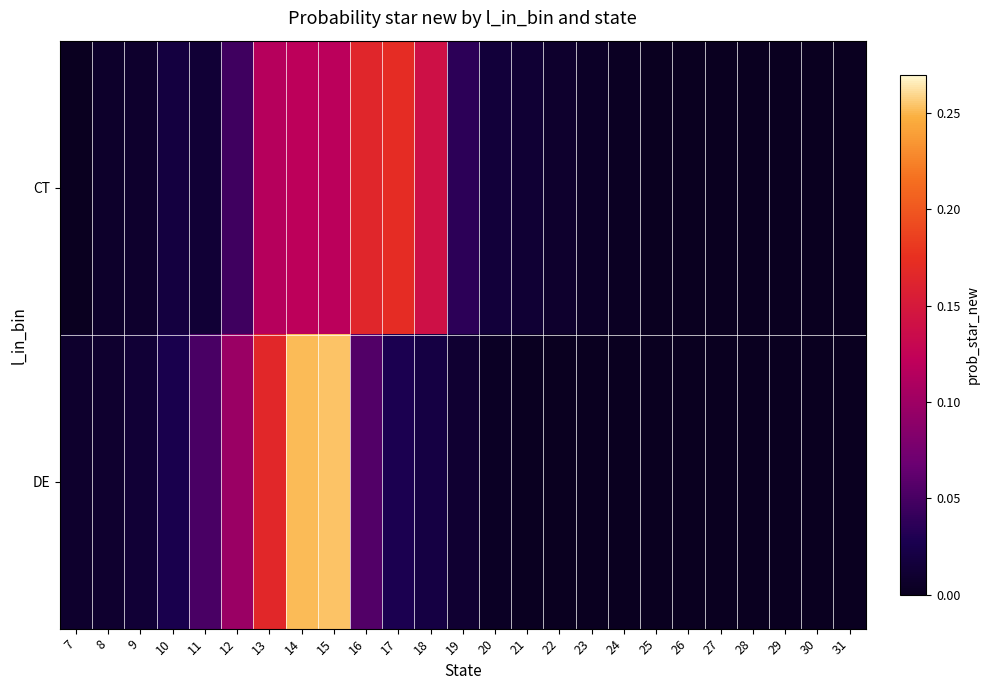

At which category is the sum across all series the highest?

15